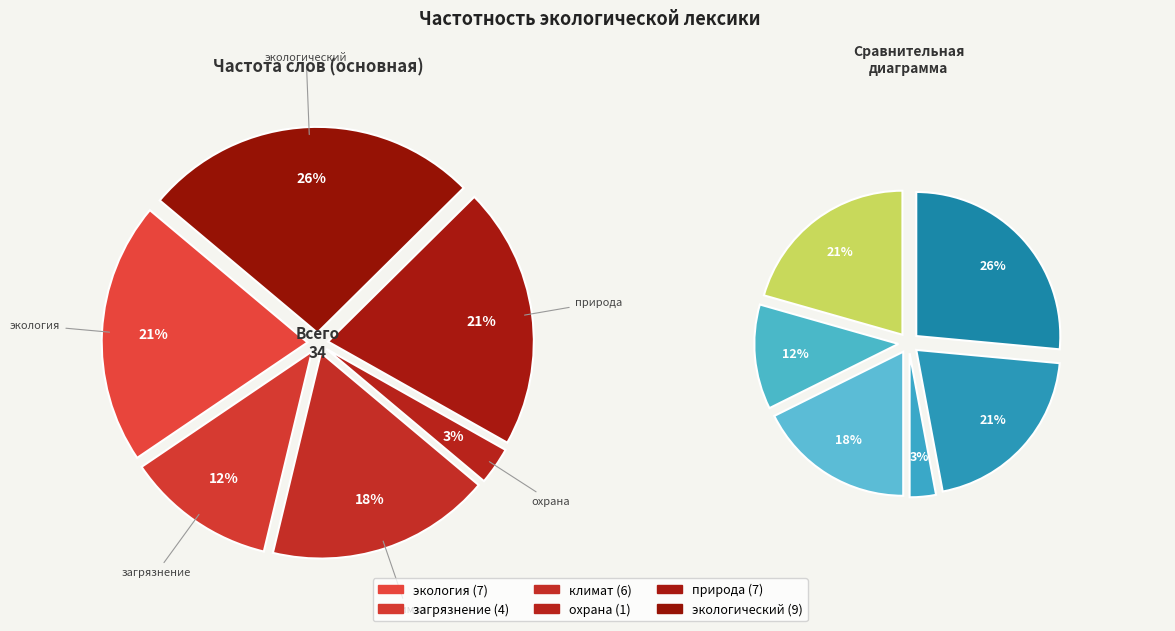

What is the largest slice in the pie chart?

экологический